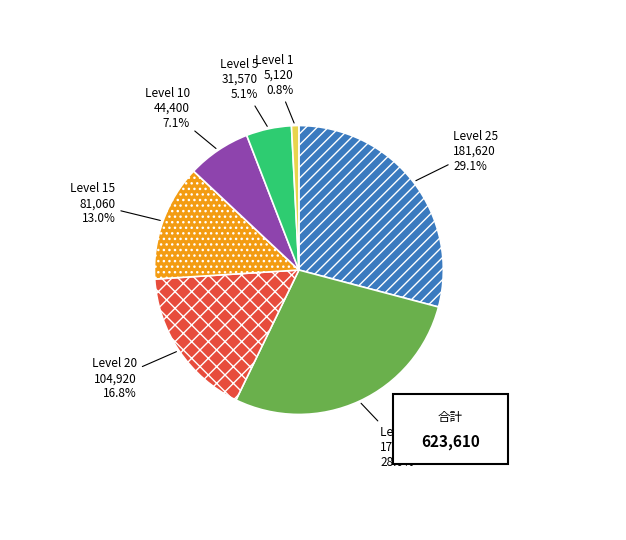

Rank the categories by value from lowest to highest.

Level 1, Level 5, Level 10, Level 15, Level 20, Level 30, Level 25